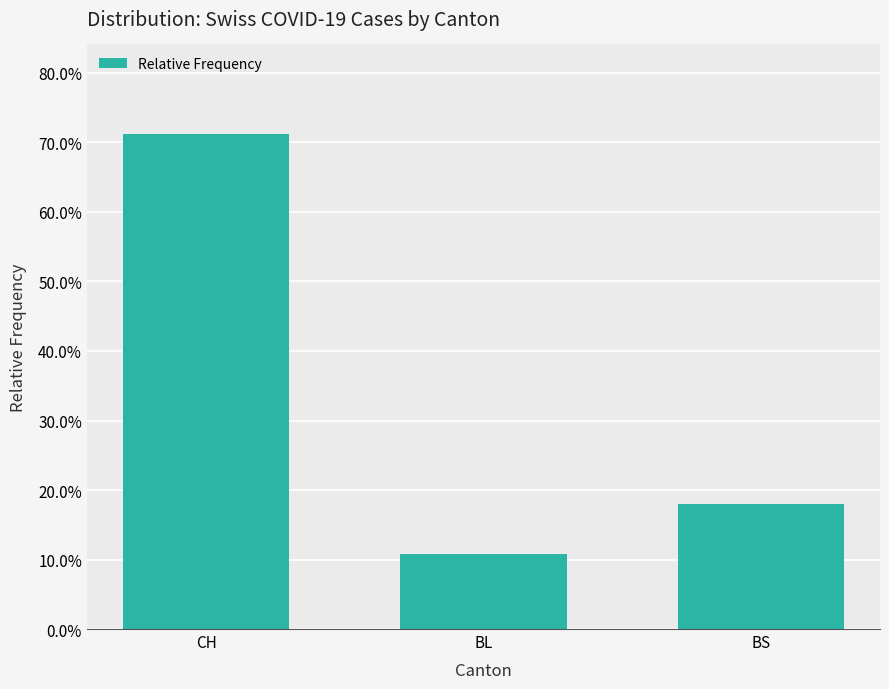

How many bars are there in total?

3